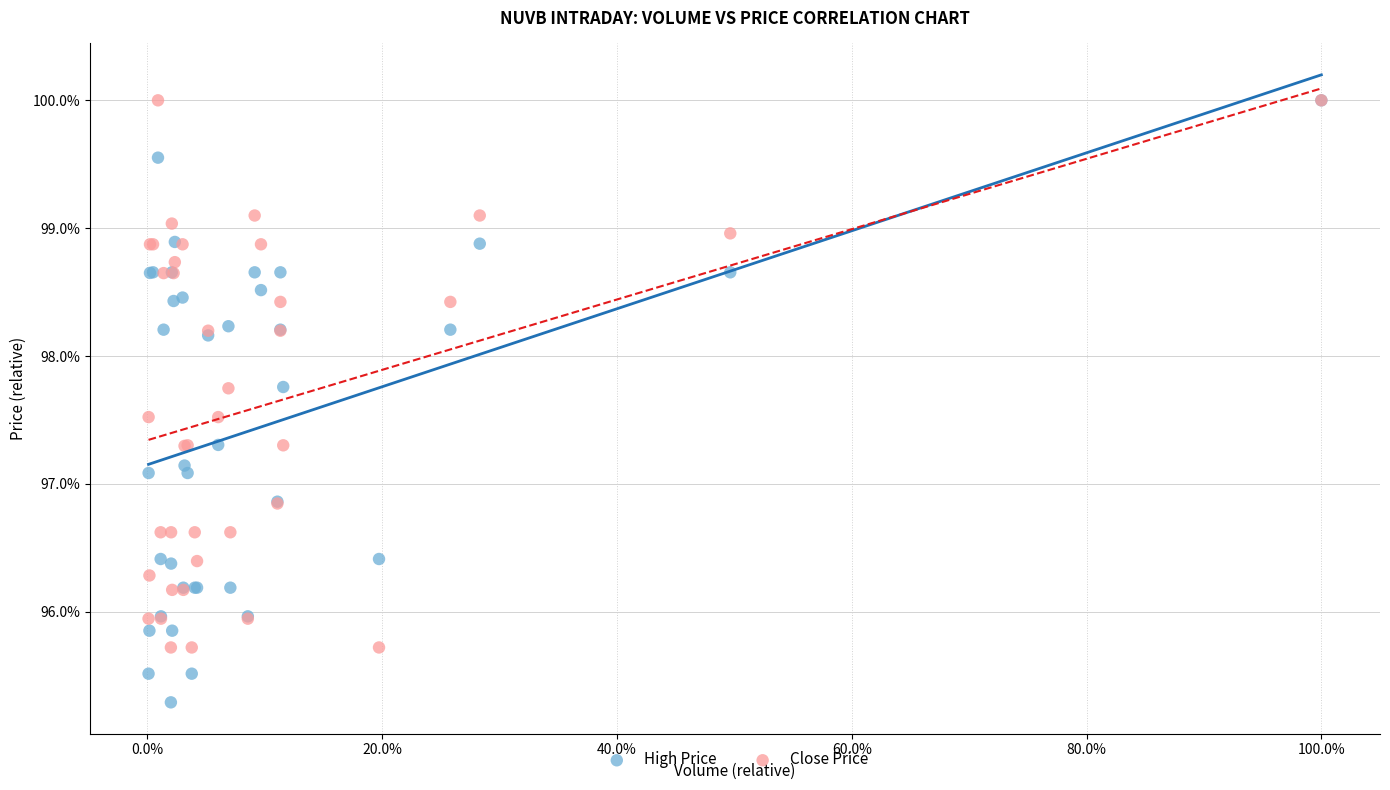

Which series contains the lowest Y value?

High Price